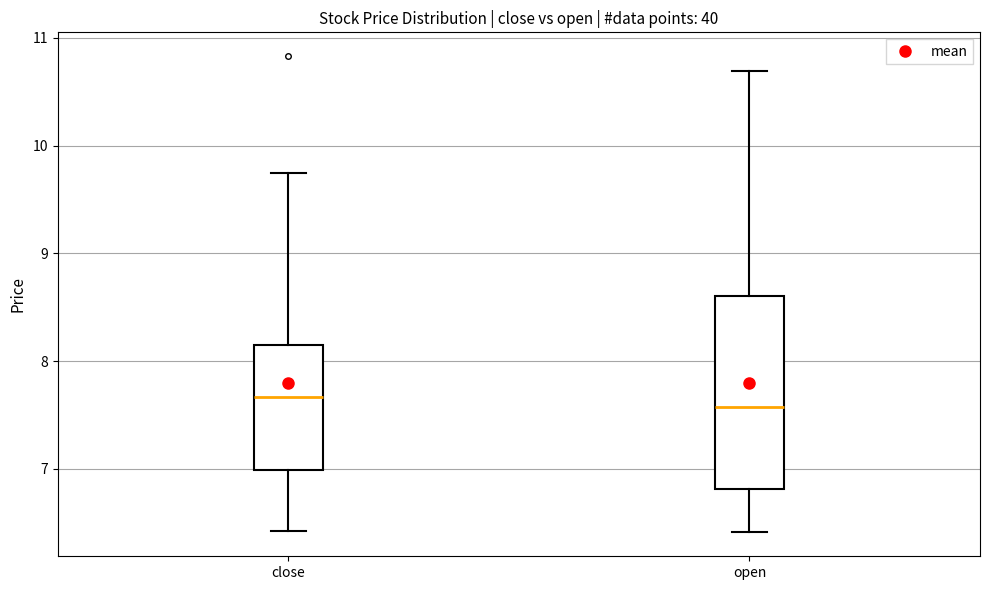

Reading left to right, transcribe this box plot: for each box, give where its median line is, the range the box spans, and where its two whiskers end, as read against the y-axis. The values are not printed on the chart, so give them approximately, as read against the axis.

close: median 7.7, box 7.0 to 8.1, whiskers 6.4 to 9.8
open: median 7.6, box 6.8 to 8.6, whiskers 6.4 to 10.7